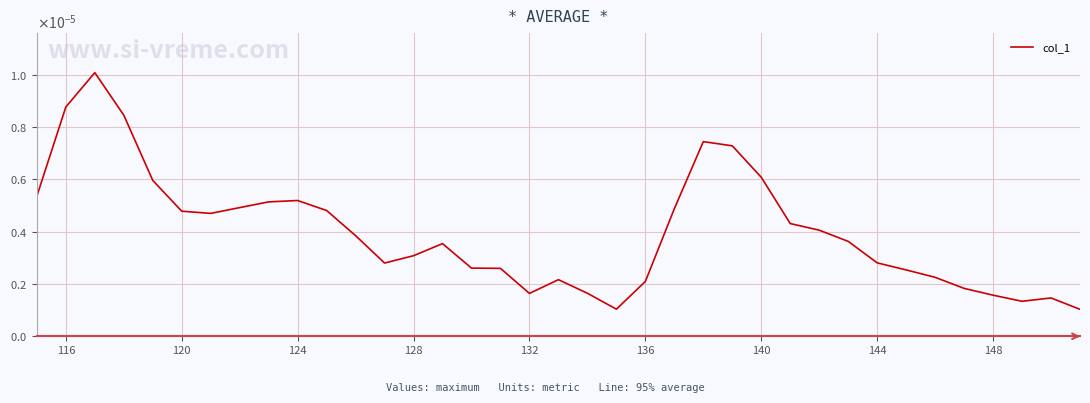

Is this an area chart (filled region under the line)?

No